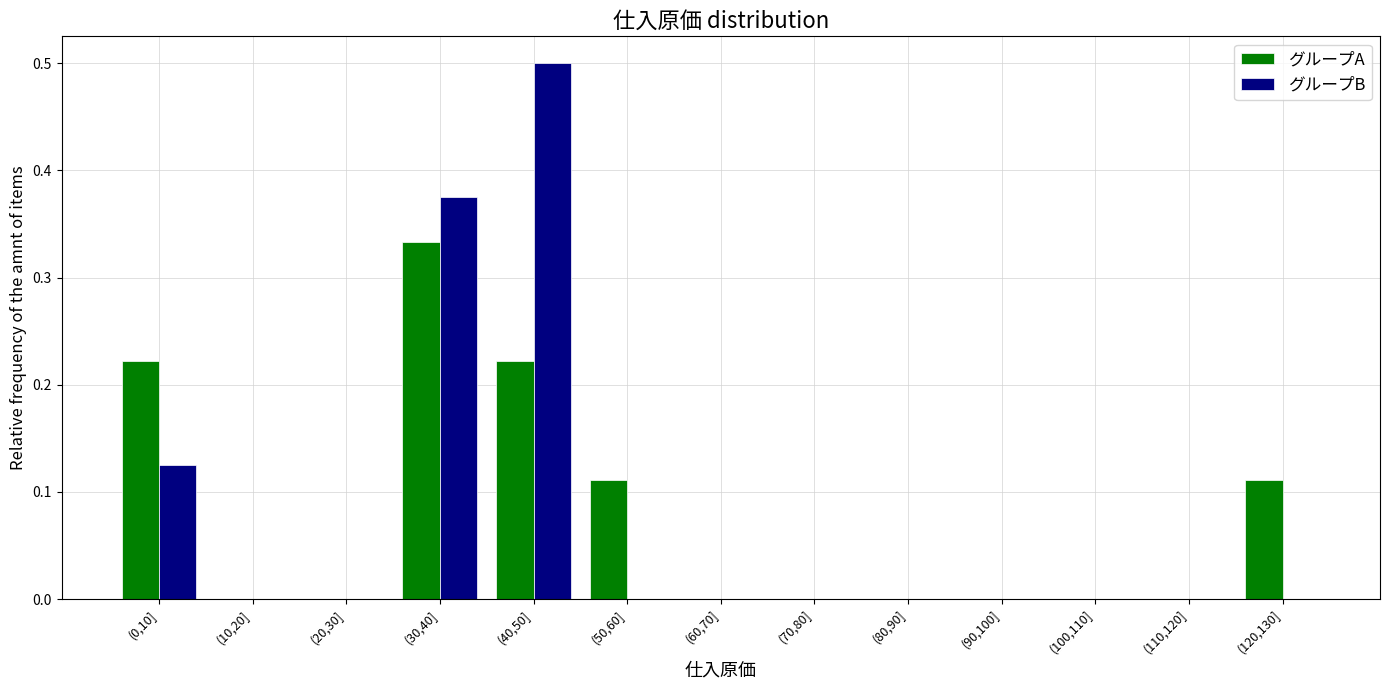

What is the sum of all グループA values?

1.0